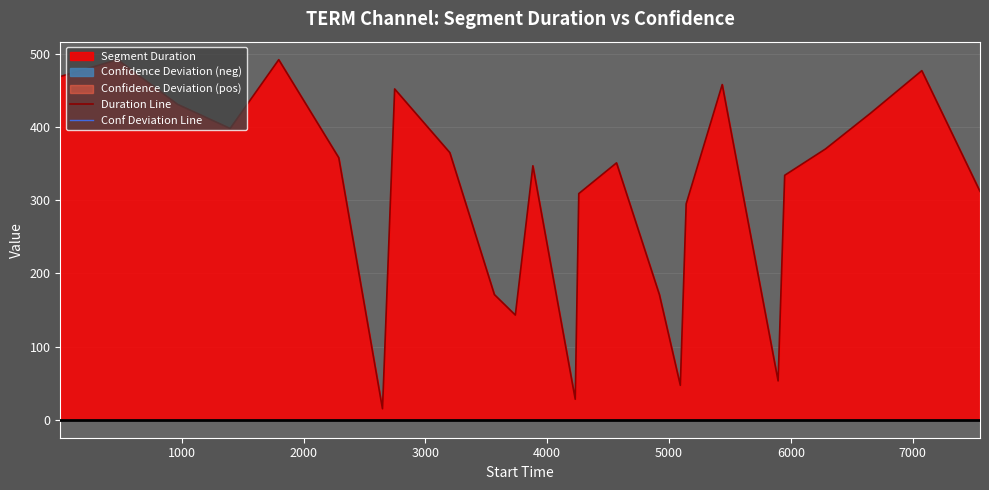

True or false: Duration Line and Conf Deviation Line intersect in this chart.

False